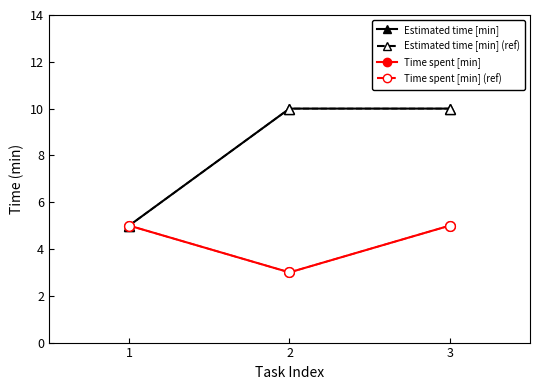

What is the average value of the Time spent [min] (ref) series?

4